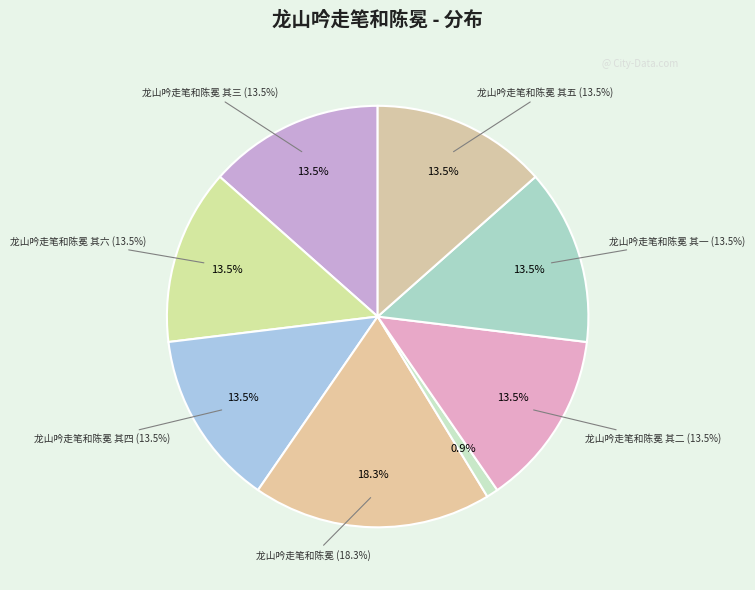

Rank the categories by value from highest to lowest.

龙山吟走笔和陈冕, 龙山吟走笔和陈冕 其六, 龙山吟走笔和陈冕 其五, 龙山吟走笔和陈冕 其四, 龙山吟走笔和陈冕 其三, 龙山吟走笔和陈冕 其二, 龙山吟走笔和陈冕 其一, 再吟·走敌存亡义有余